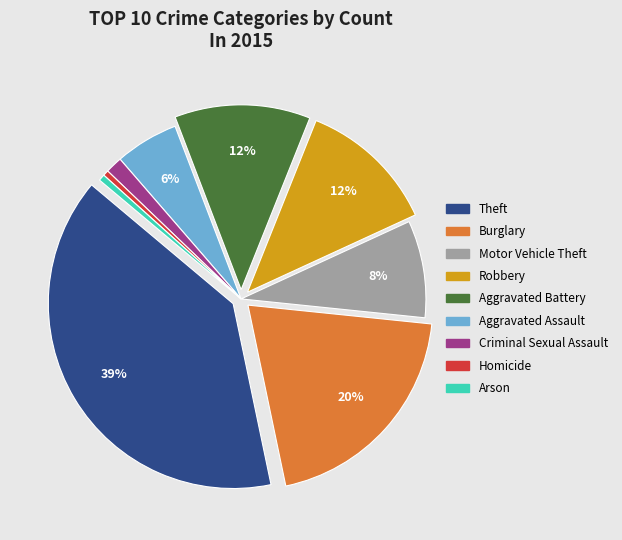

Between Burglary and Robbery, which is larger?

Burglary